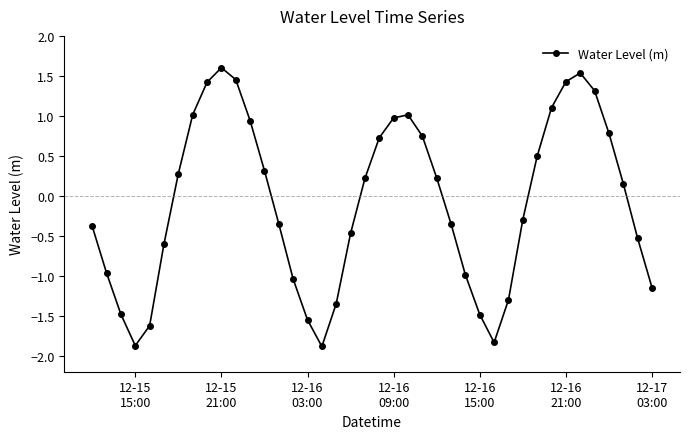

What is the difference between the maximum and second lowest values?

3.5